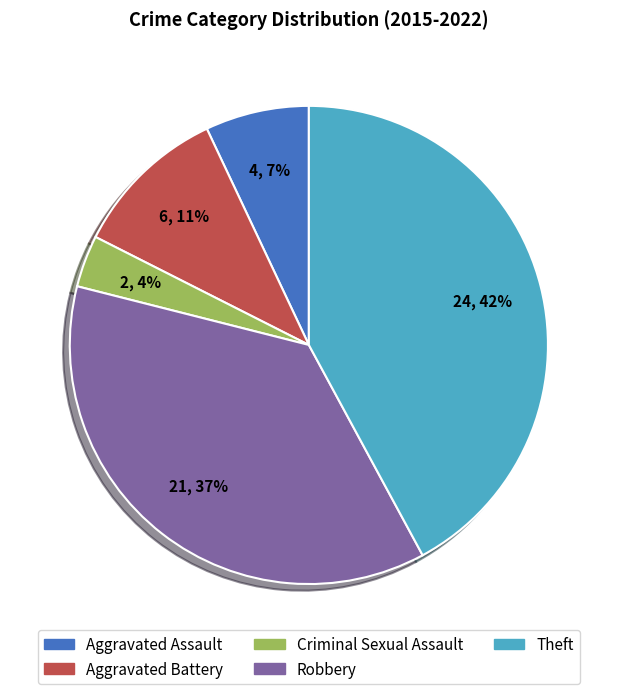

What is the largest slice in the pie chart?

Theft